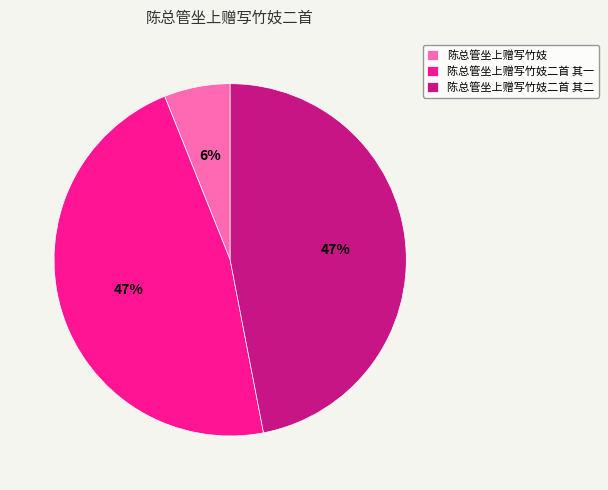

Is 陈总管坐上赠写竹妓 the majority of the pie?

No